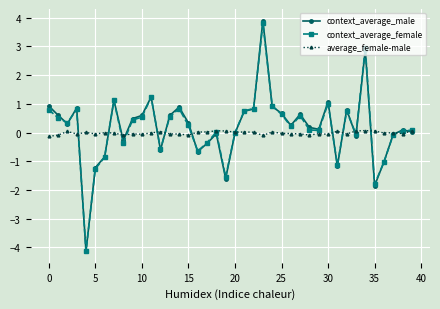

What is the lowest value of the context_average_female series?

-4.1